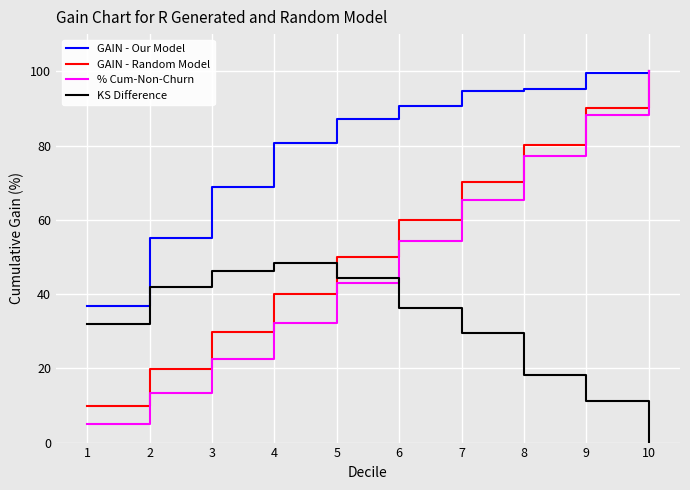

Is it true that GAIN - Random Model equals 59.9 at 6?

True